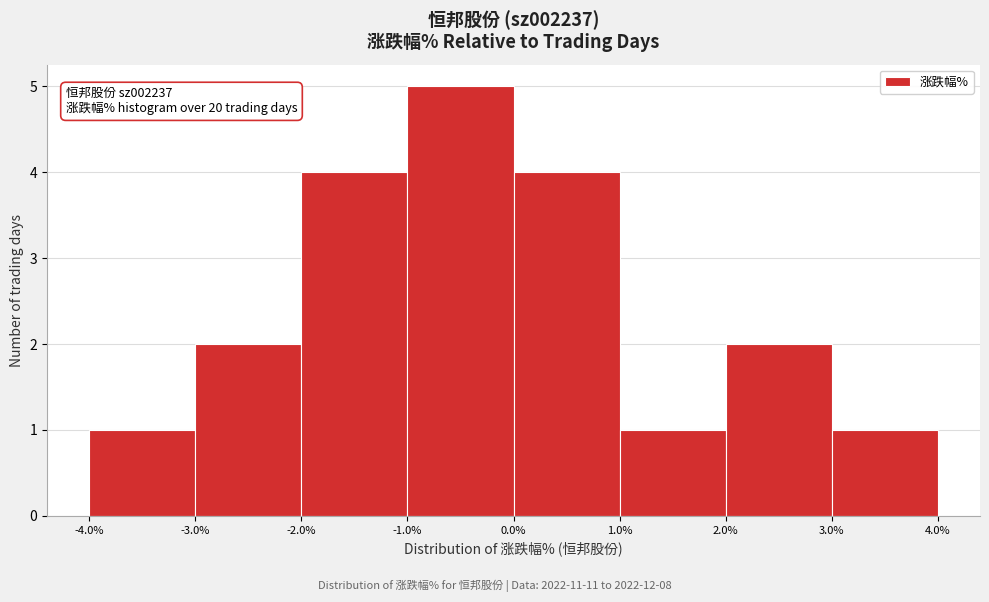

Over which range of the x-axis is the bar tallest?

-1.0% to 0.0%